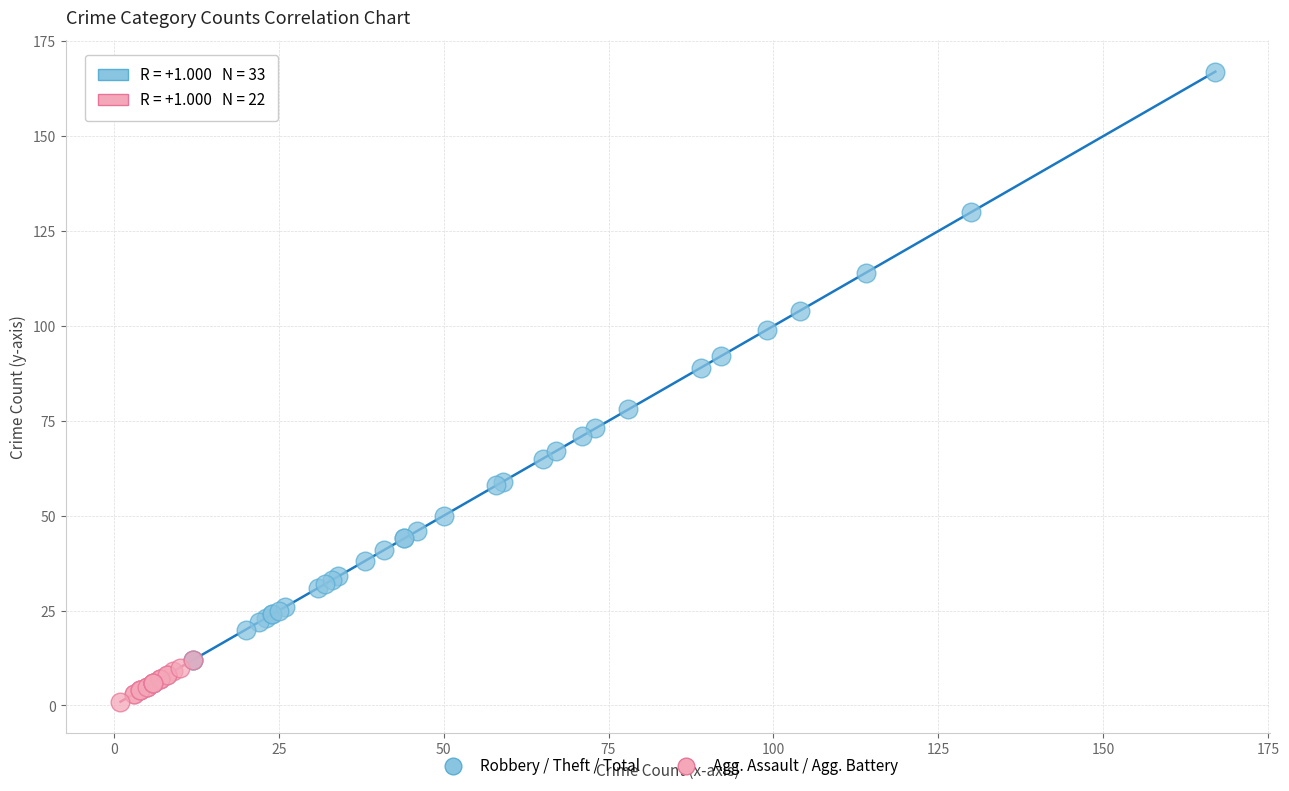

Which series has the largest Y range (max minus min)?

Robbery / Theft / Total